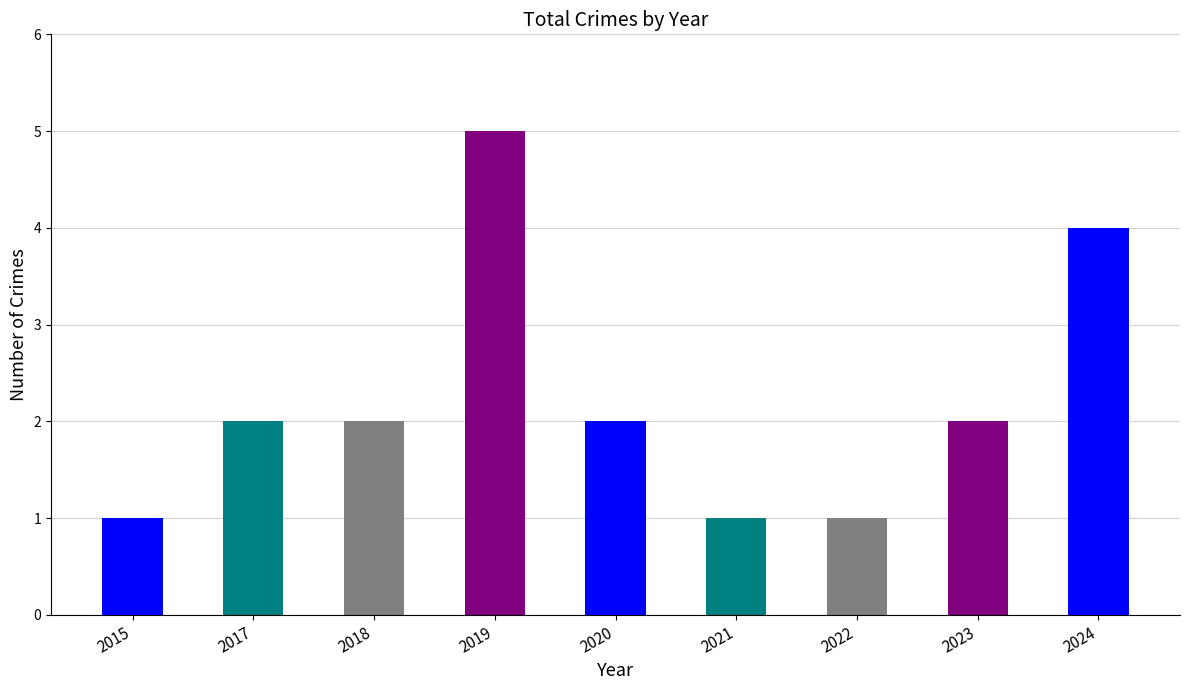

Between 2019 and 2018, which is larger?

2019